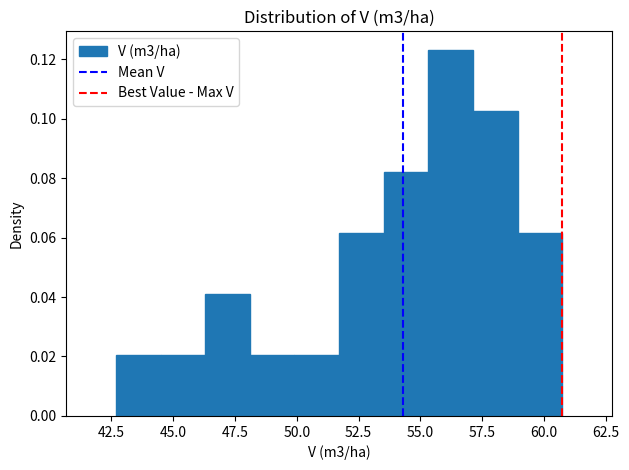

Read against the x-axis, roughly where is the centre of the tallest bar?

56.0